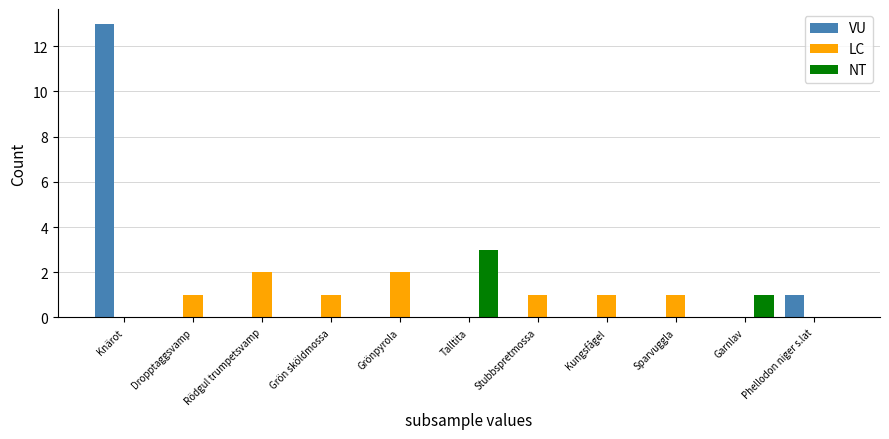

What is the average value of the LC series?

1